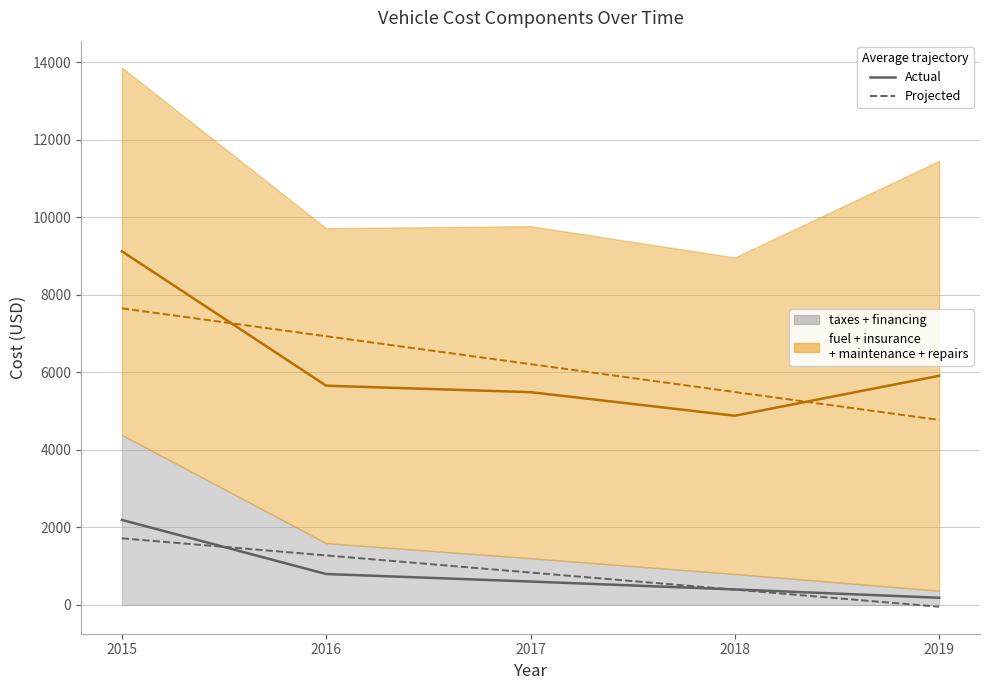

What is the maximum value shown in the chart?

9125.0